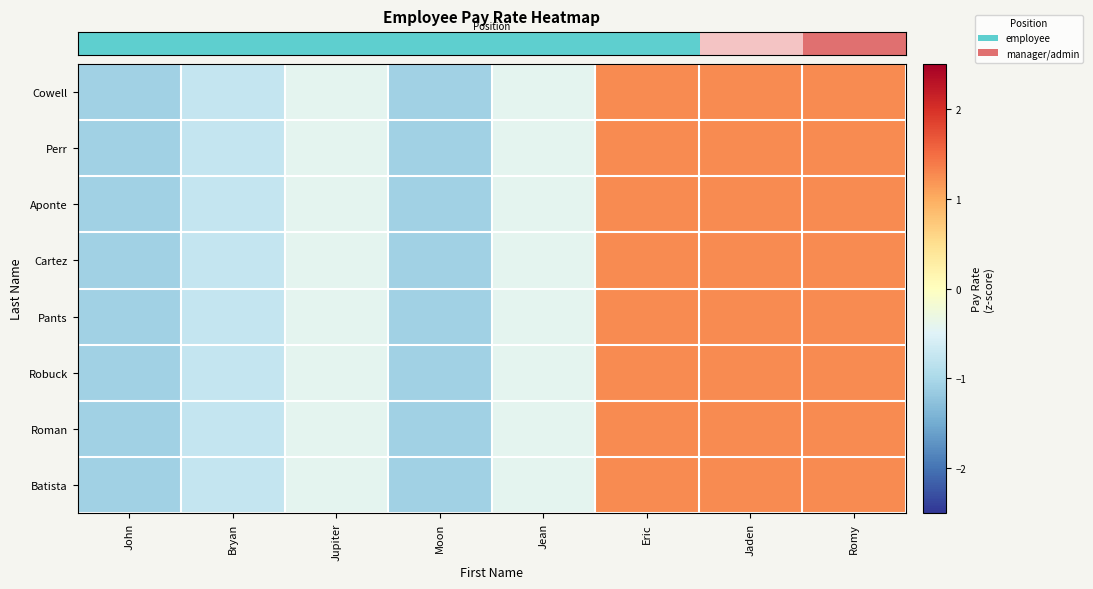

Reading right to left, transcribe all the data shown in this chart.

row_0: 1.3	1.3	1.3	-0.4	-1.1	-0.4	-0.8	-1.1
row_1: 1.3	1.3	1.3	-0.4	-1.1	-0.4	-0.8	-1.1
row_2: 1.3	1.3	1.3	-0.4	-1.1	-0.4	-0.8	-1.1
row_3: 1.3	1.3	1.3	-0.4	-1.1	-0.4	-0.8	-1.1
row_4: 1.3	1.3	1.3	-0.4	-1.1	-0.4	-0.8	-1.1
row_5: 1.3	1.3	1.3	-0.4	-1.1	-0.4	-0.8	-1.1
row_6: 1.3	1.3	1.3	-0.4	-1.1	-0.4	-0.8	-1.1
row_7: 1.3	1.3	1.3	-0.4	-1.1	-0.4	-0.8	-1.1